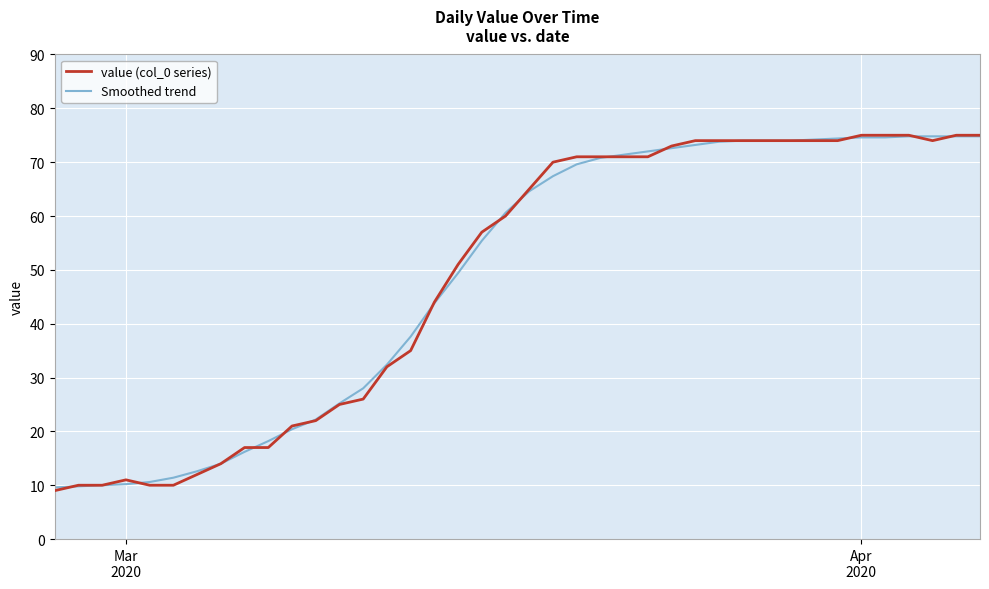

Which series has the largest range (max minus min)?

value (col_0 series)